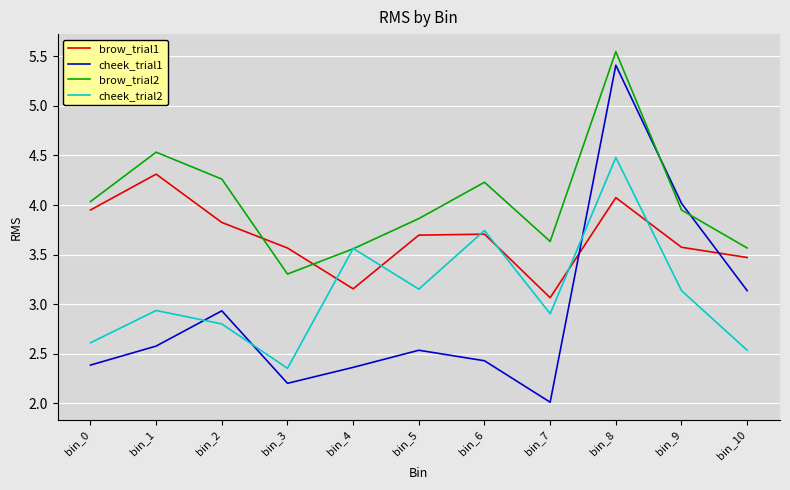

Rank the series by their average value, from lowest to highest.

cheek_trial1, cheek_trial2, brow_trial1, brow_trial2